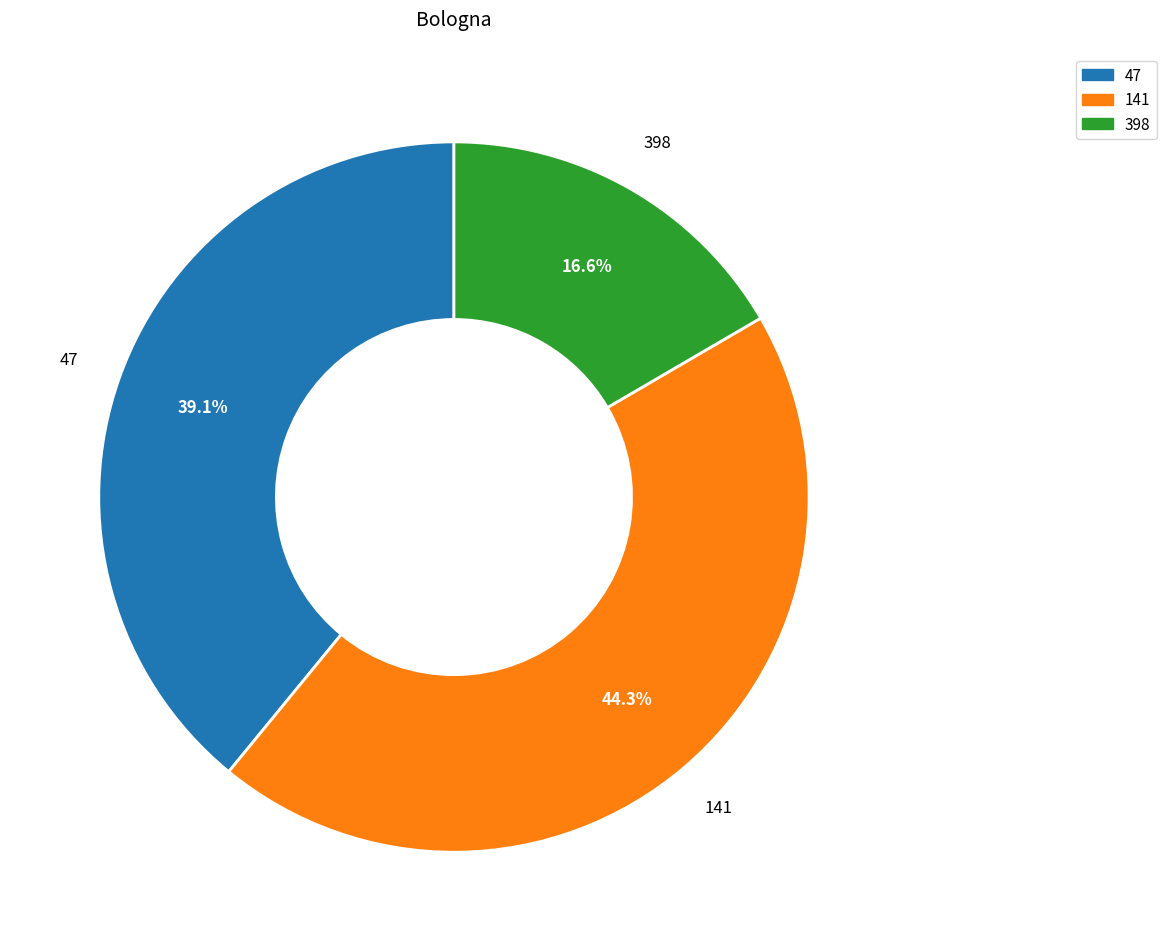

How many slices are in this pie chart?

3